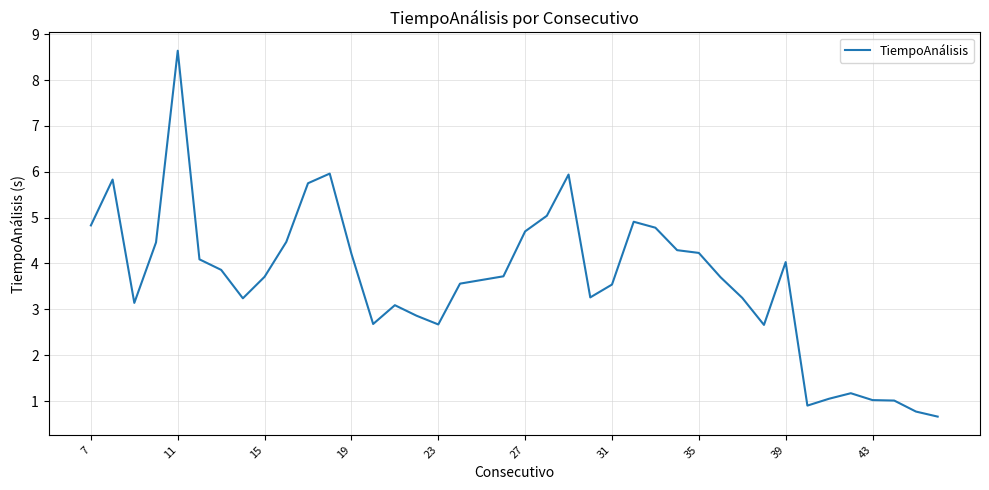

What is the smallest value displayed?

0.7